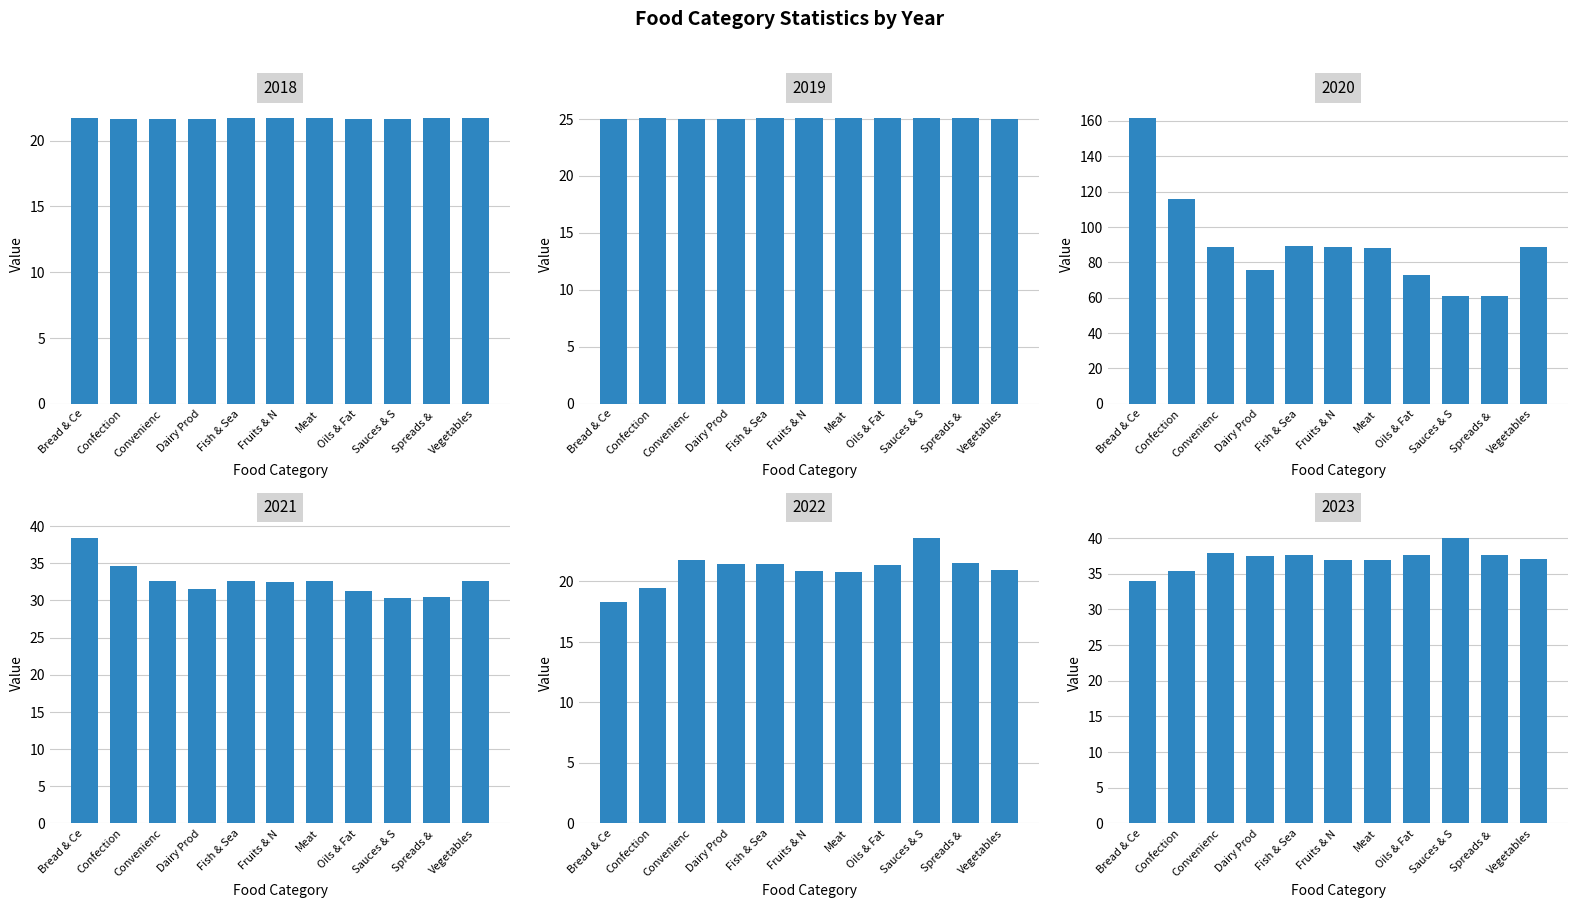

What is the sum of the 2019 values at Bread & Ce and Convenienc?

50.0